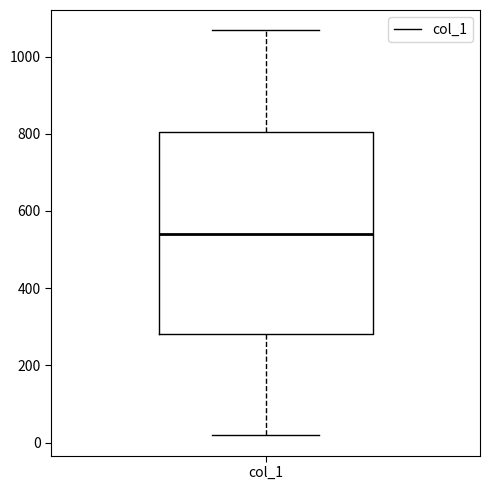

Read this box plot against the y-axis: the position of the median line, the range covered by the box, and the ends of both whiskers. The values are not printed on the chart, so give them approximately, as read against the axis.

median 540, box 280 to 800, whiskers 20 to 1060